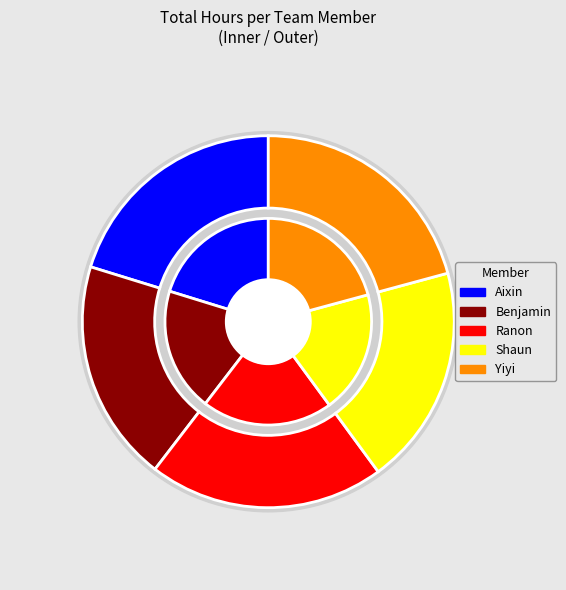

To the nearest percent, what portion does Benjamin represent?

19%